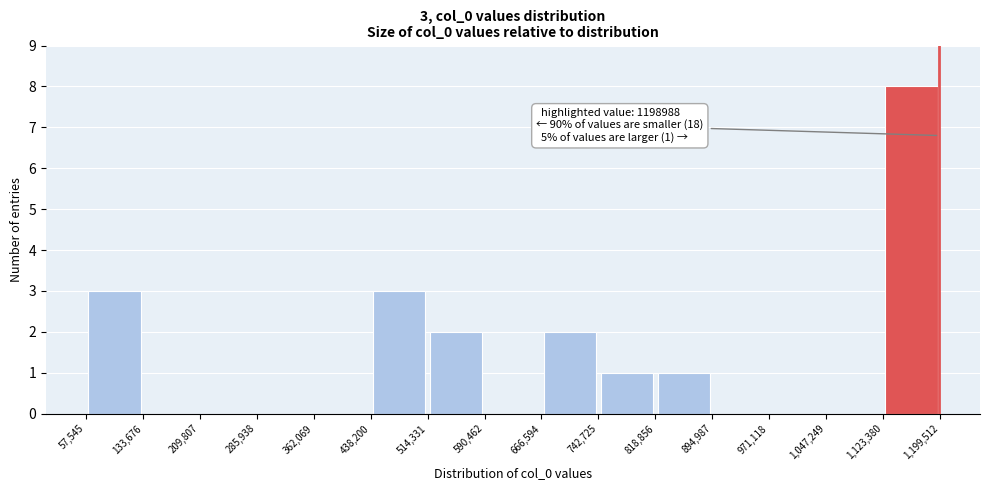

Over which range of the x-axis is the bar tallest?

1,123,380 to 1,199,512